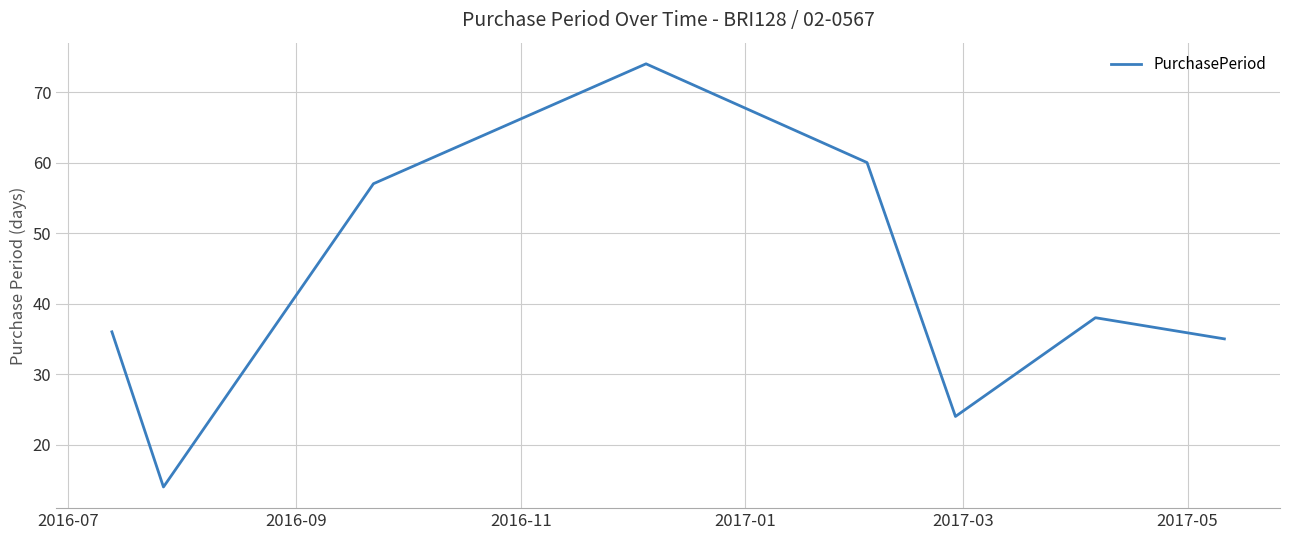

What is the minimum value shown in the chart?

14